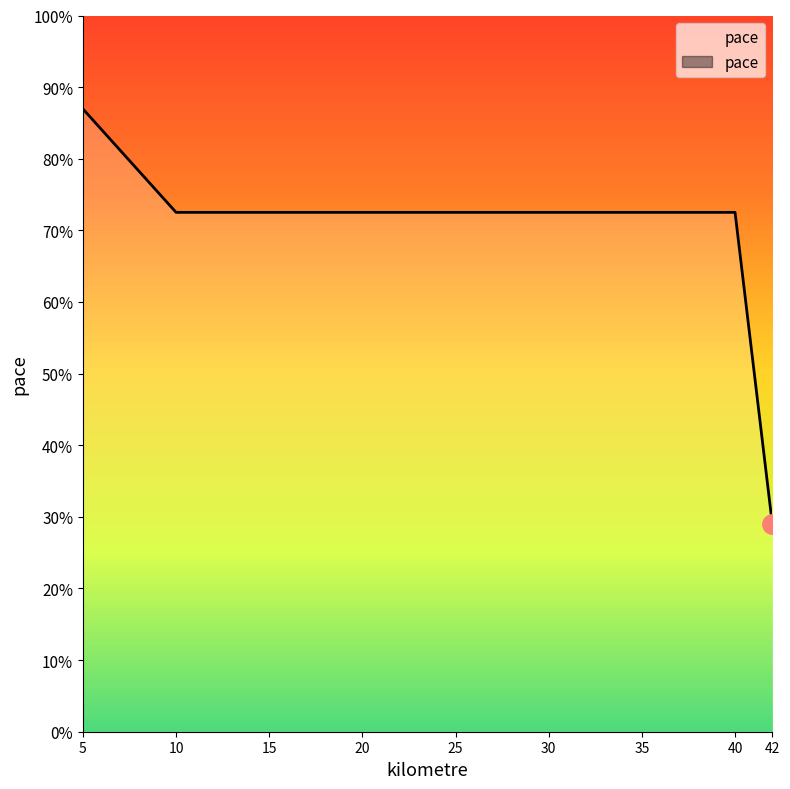

Count the number of values greater than 24.

8